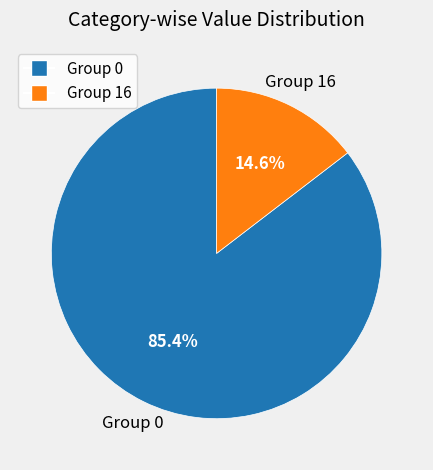

To the nearest percent, what is the average slice percentage?

50%